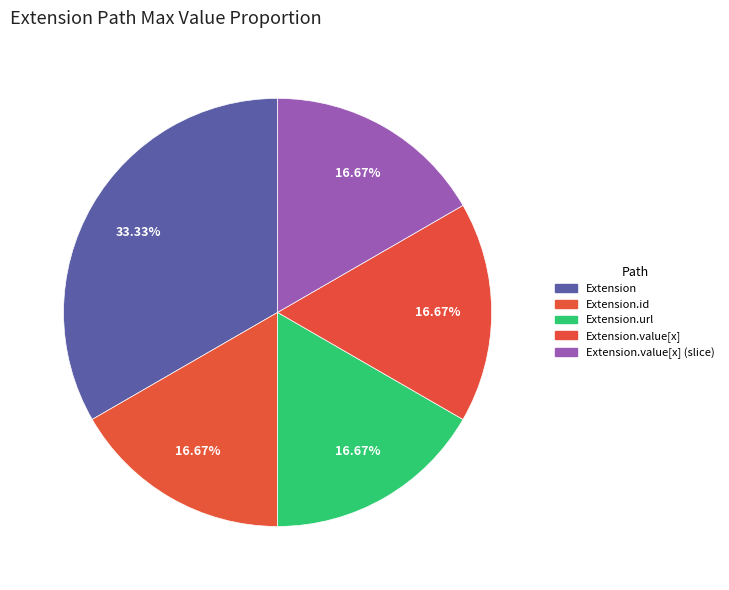

How many slices are in this pie chart?

5